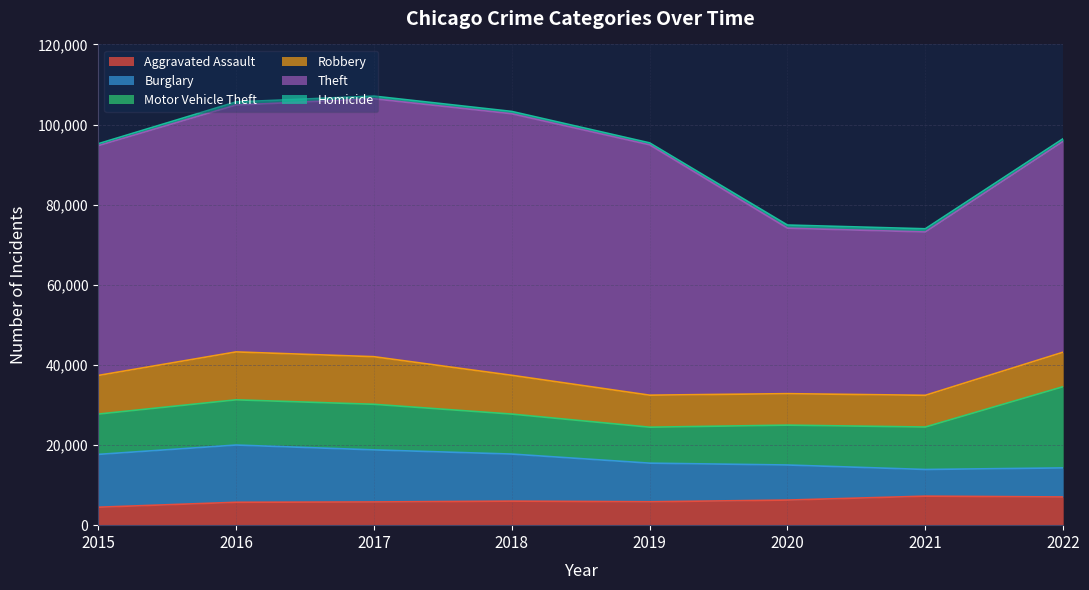

List the labels in order of Burglary value, smallest first.

2021, 2022, 2020, 2019, 2018, 2017, 2015, 2016